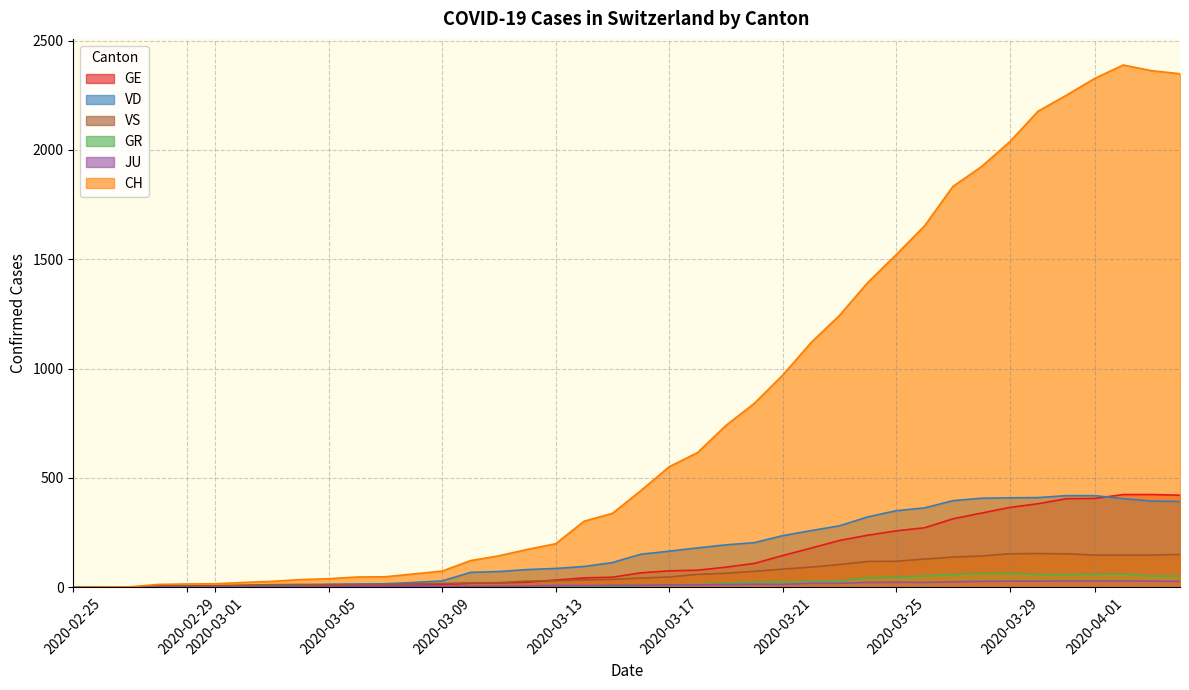

What is the maximum value for GE?

424